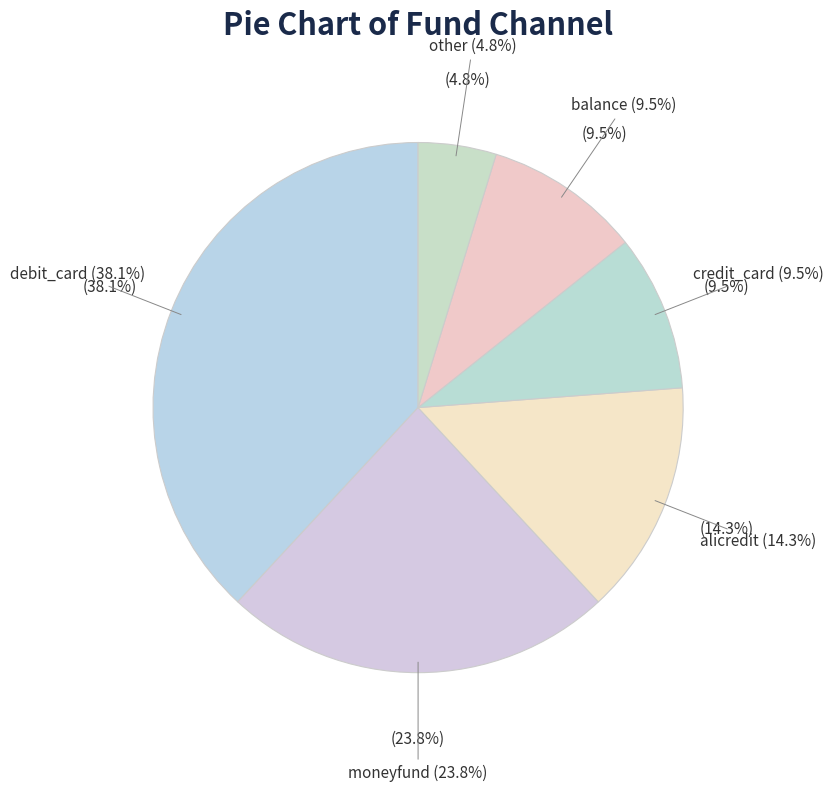

Does balance represent more than half of the total?

No